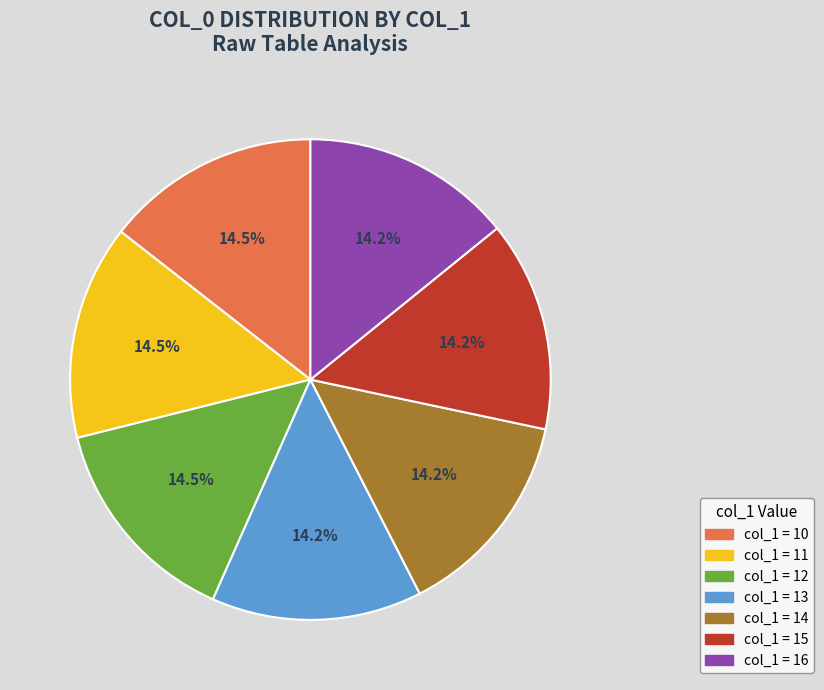

How many slices are in this pie chart?

7